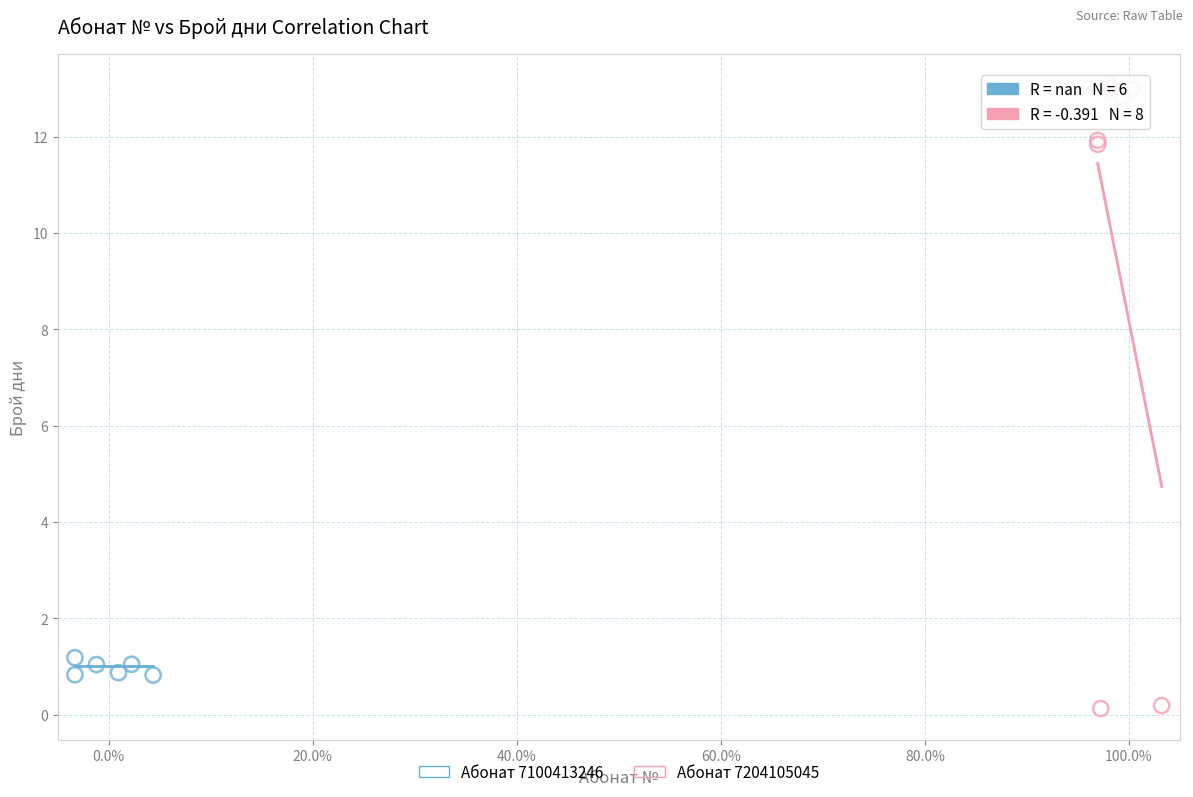

Which series contains the highest Y value?

Абонат 7204105045